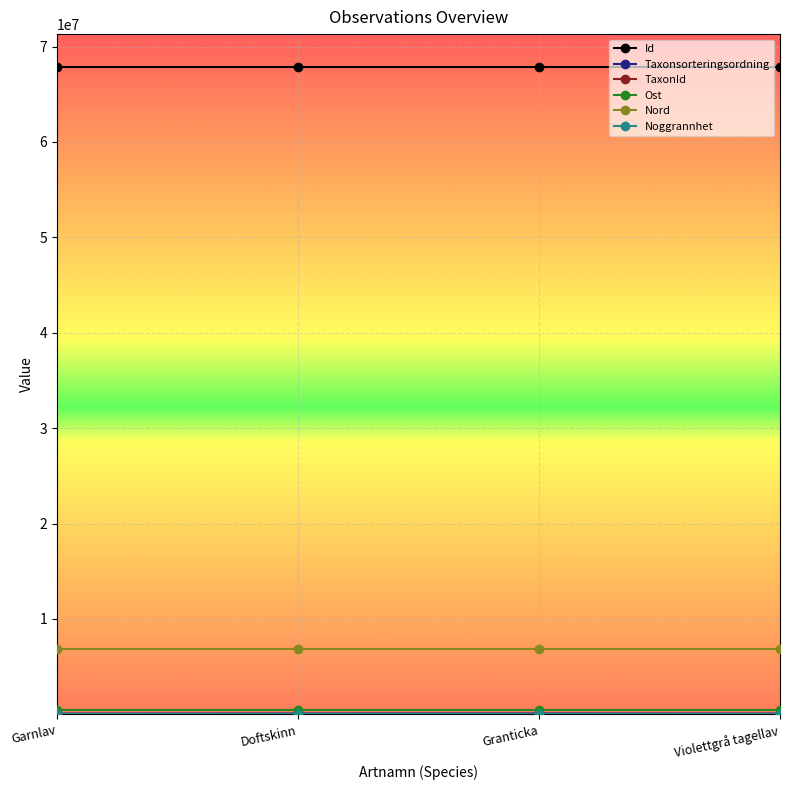

What is the label of the 1st point from the left?

Garnlav